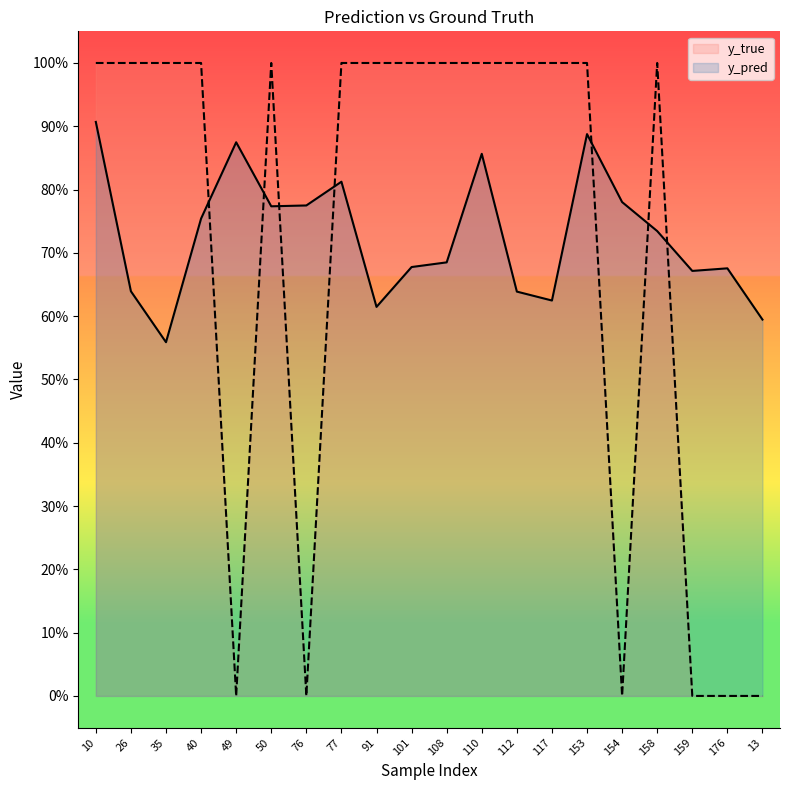

Count the number of data series in this chart.

2